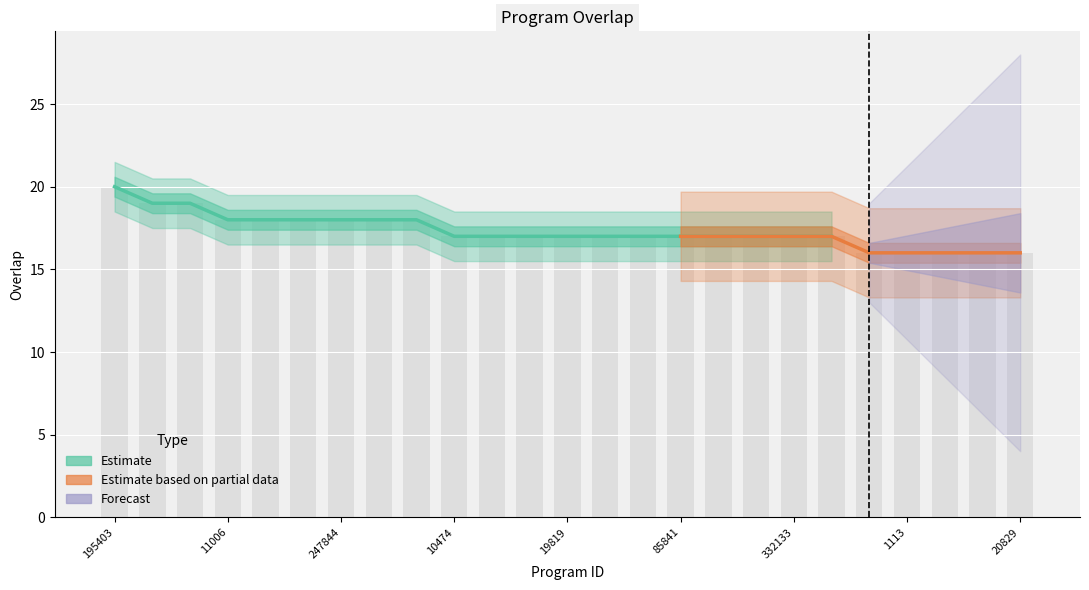

Rank the categories by value from highest to lowest.

195403, 10588, 202142, 11006, 73447, 238536, 247844, 308321, 343964, 10474, 19766, 19780, 19819, 20772, 27980, 85841, 230151, 316135, 332133, 346839, 780, 1113, 11009, 20765, 20829